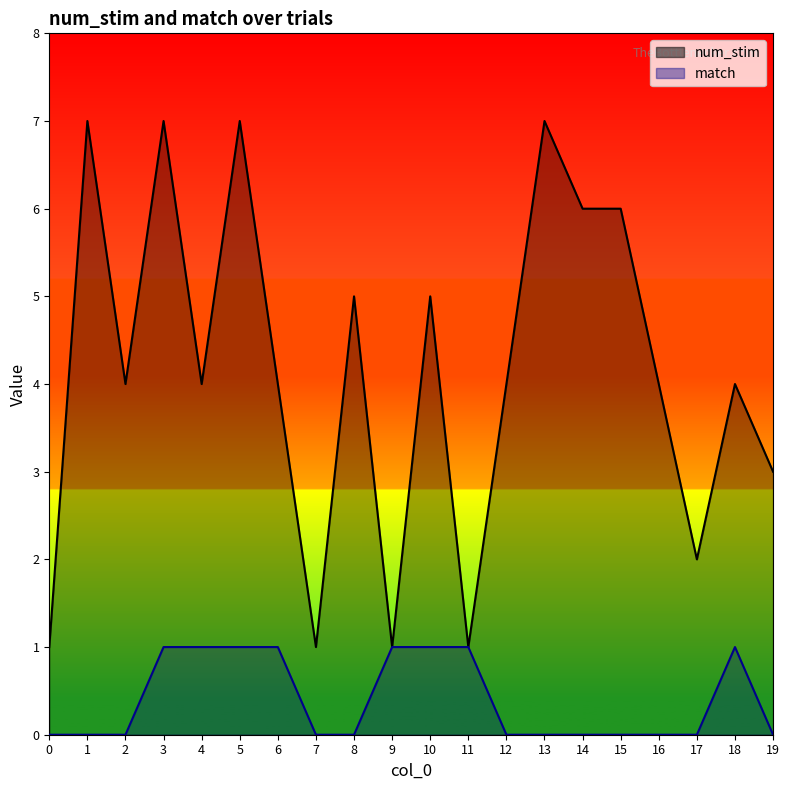

Reading left to right, what are all the values shown in this chart?

num_stim: 1	7	4	7	4	7	4	1	5	1	5	1	4	7	6	6	4	2	4	3
match: 0	0	0	1	1	1	1	0	0	1	1	1	0	0	0	0	0	0	1	0